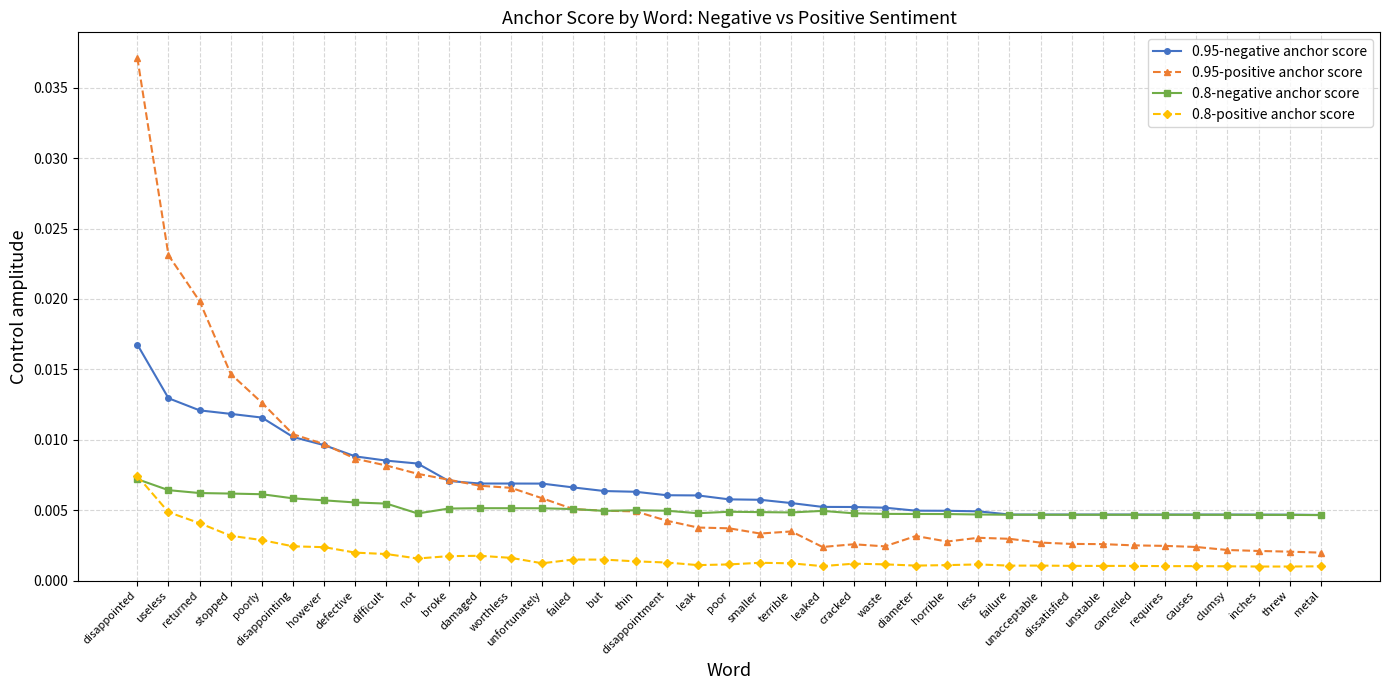

True or false: 0.95-negative anchor score and 0.8-positive anchor score intersect in this chart.

False